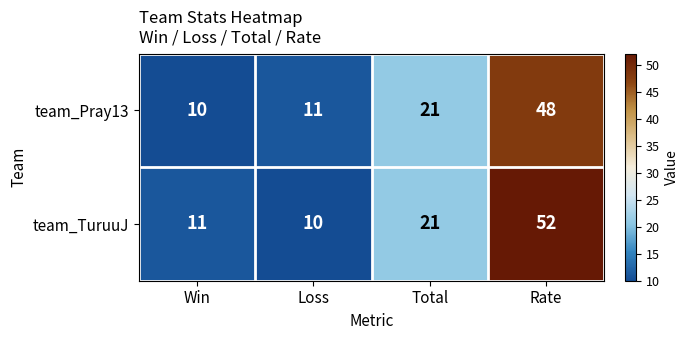

At which label is team_Pray13 closest to 29?

Total